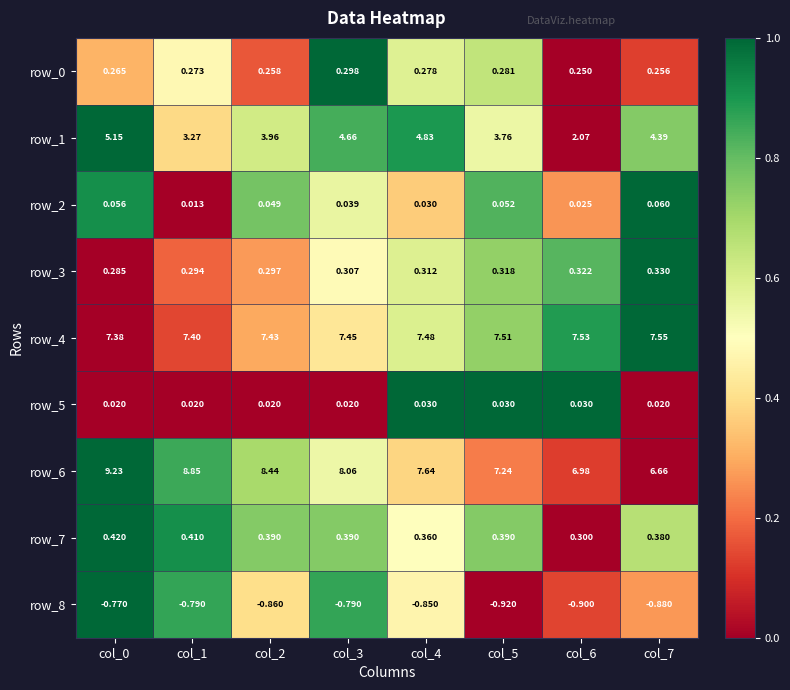

Is the value of row_8 at col_7 greater than the value of row_1 at col_2?

No